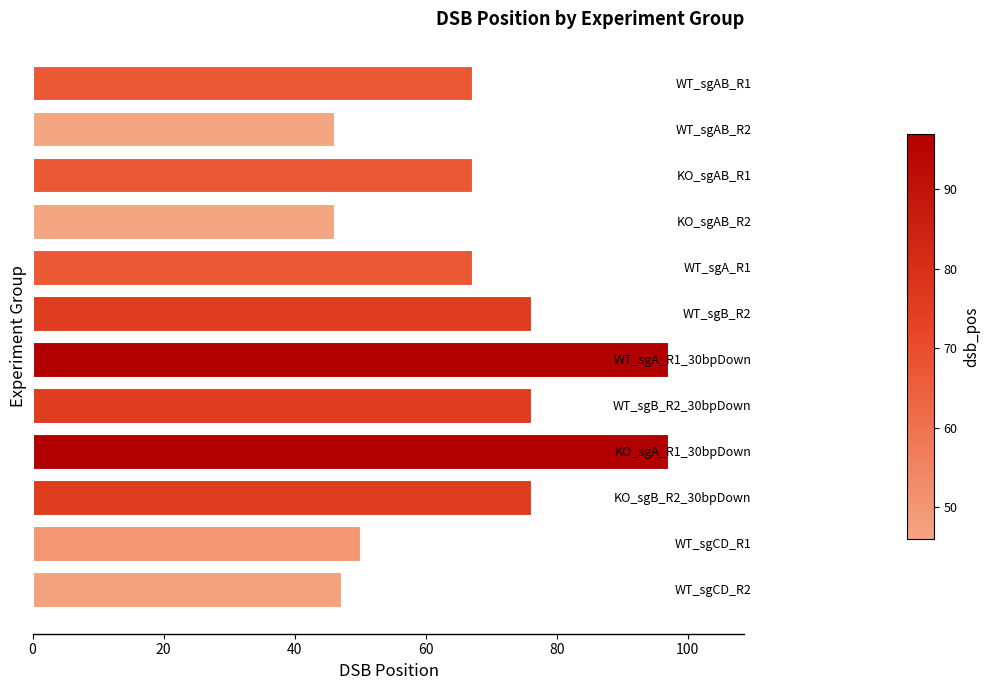

The value at WT_sgAB_R1 is 95. True or false?

False